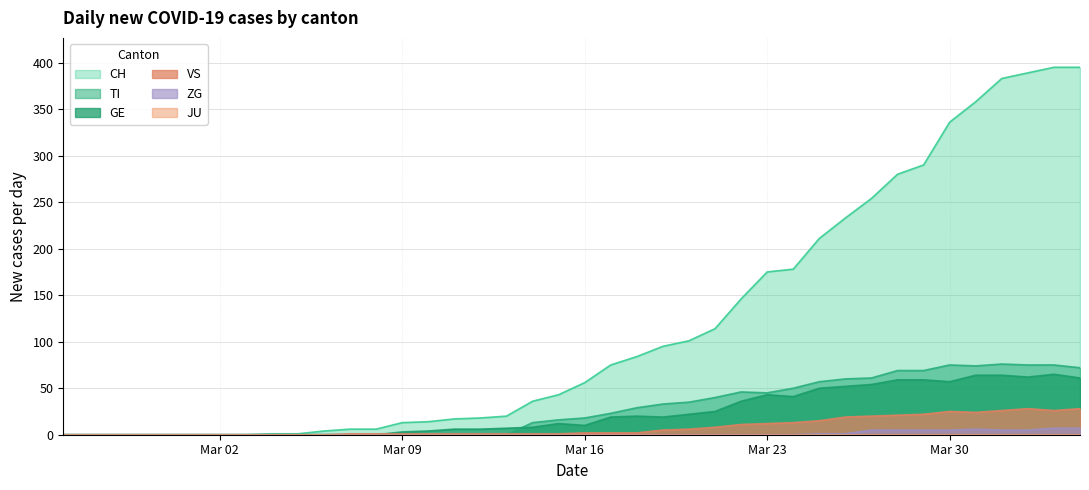

What is the maximum value for GE?

65